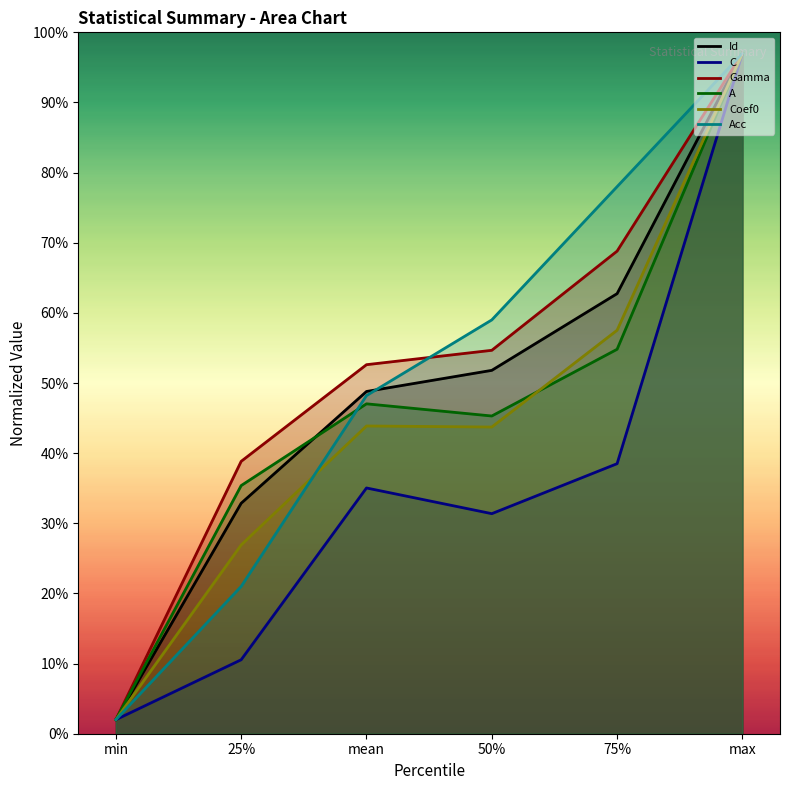

What is the highest value of the Gamma series?

97.0